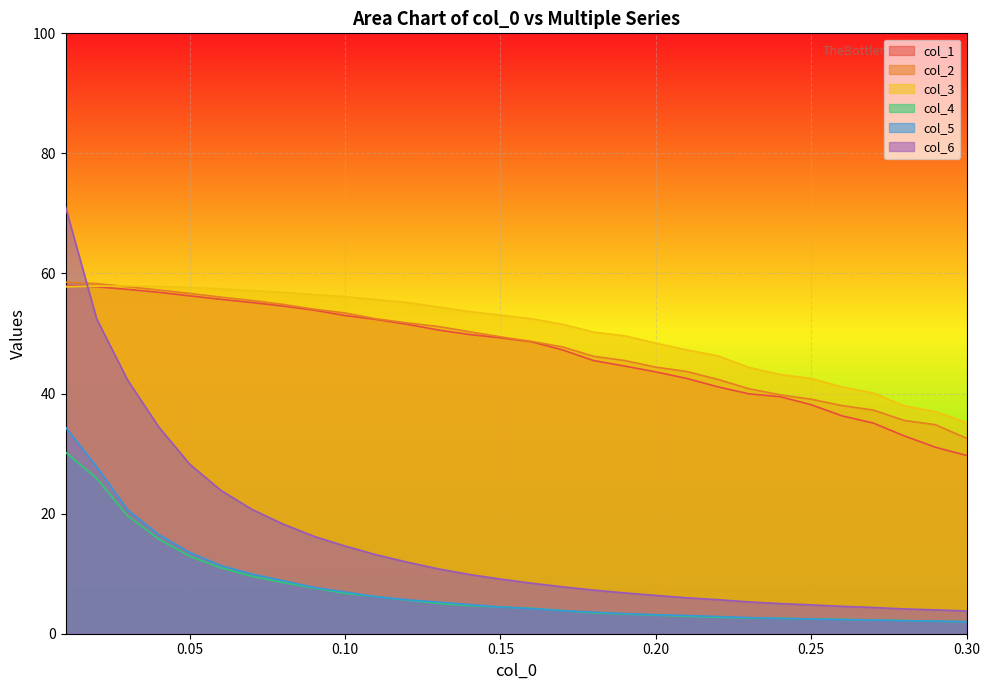

True or false: col_1 and col_2 intersect in this chart.

False